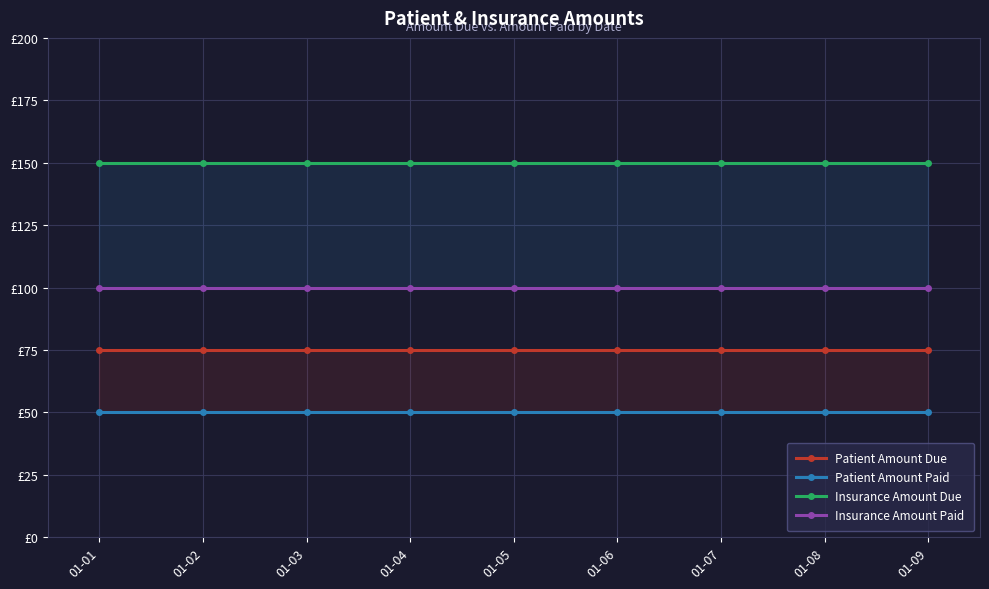

What is the total value across all series at 01-08?

375